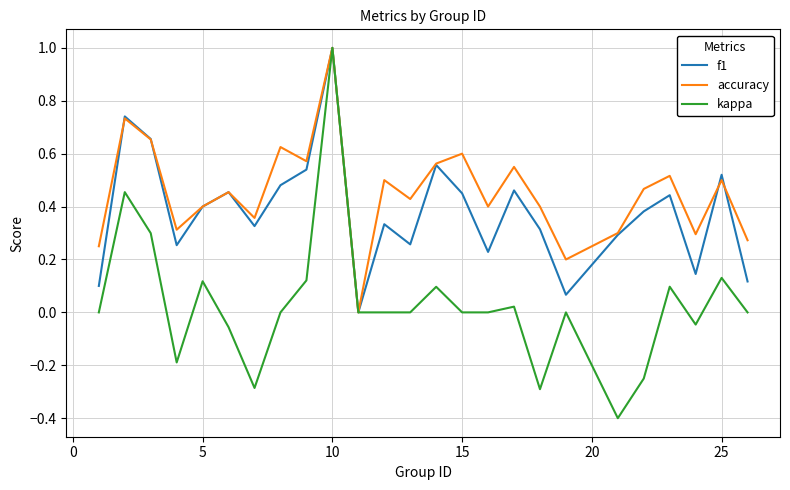

Which series has the largest total across all categories?

accuracy